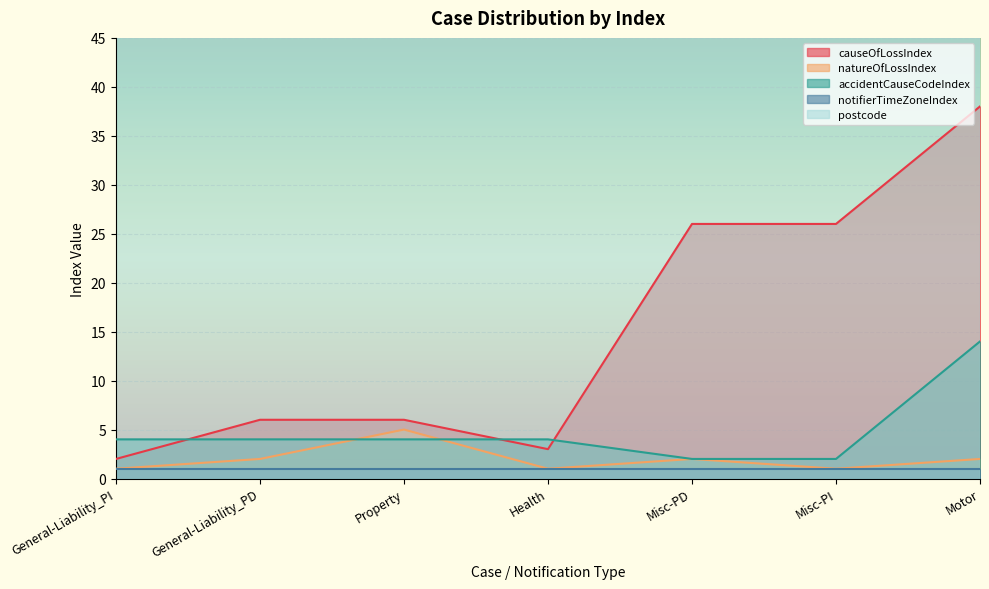

Where is the first local minimum for causeOfLossIndex?

Health